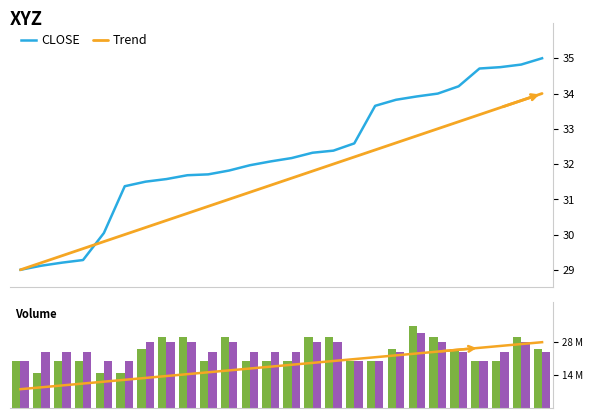

What are all the series names shown in the legend?

CLOSE, Trend